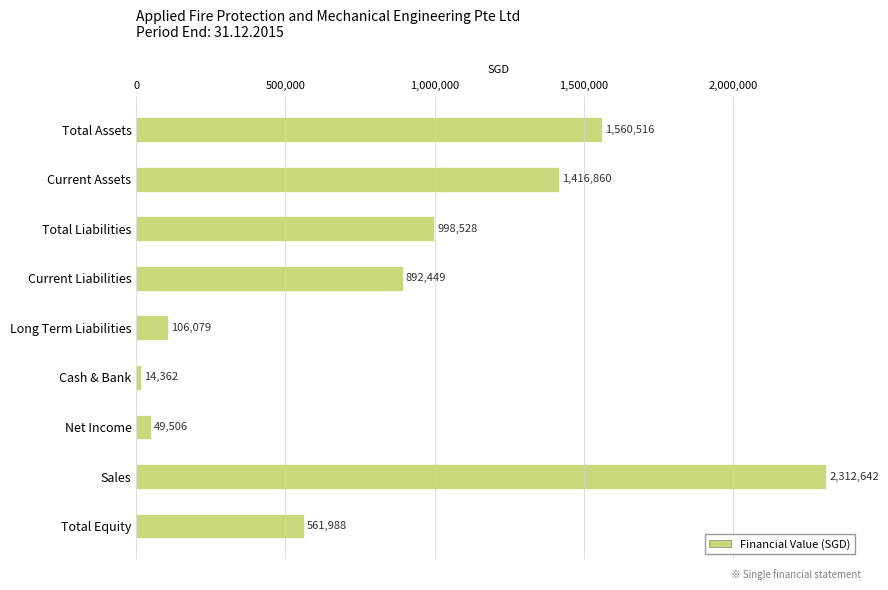

Is it true that the value at Long Term Liabilities is 106079?

True